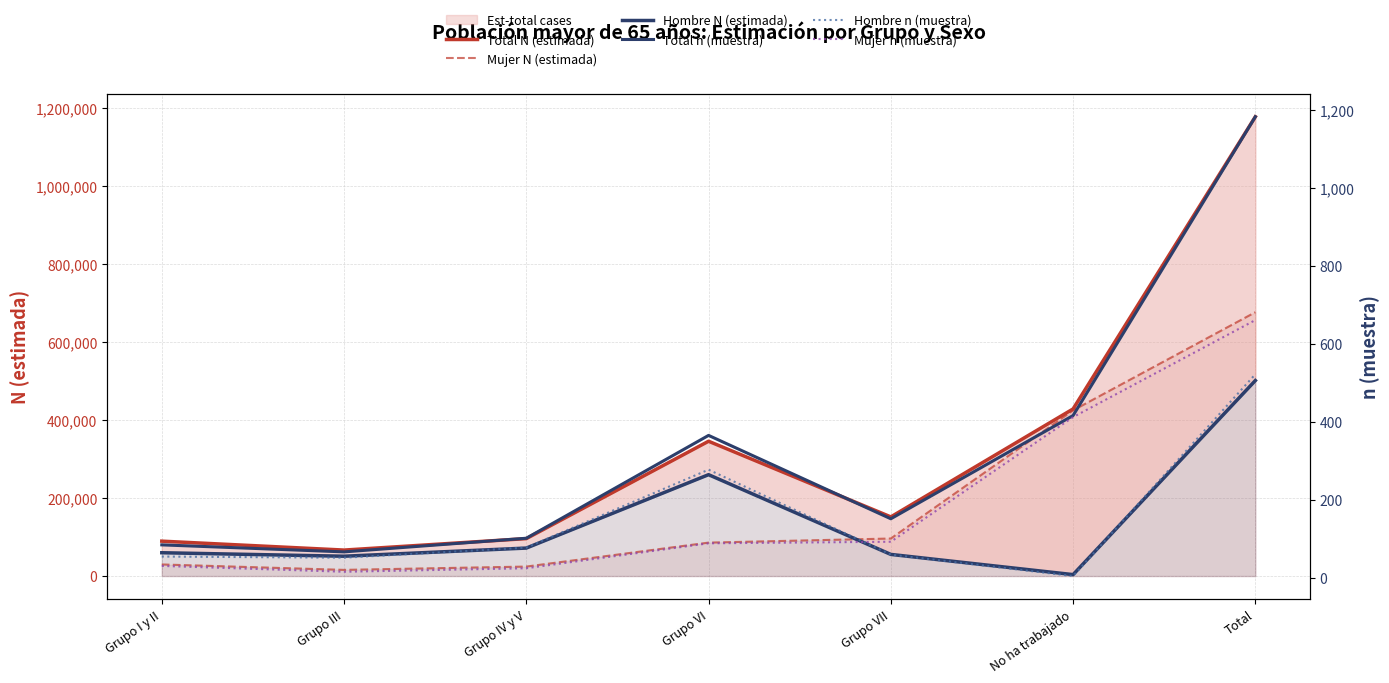

How many distinct data groups are displayed?

6